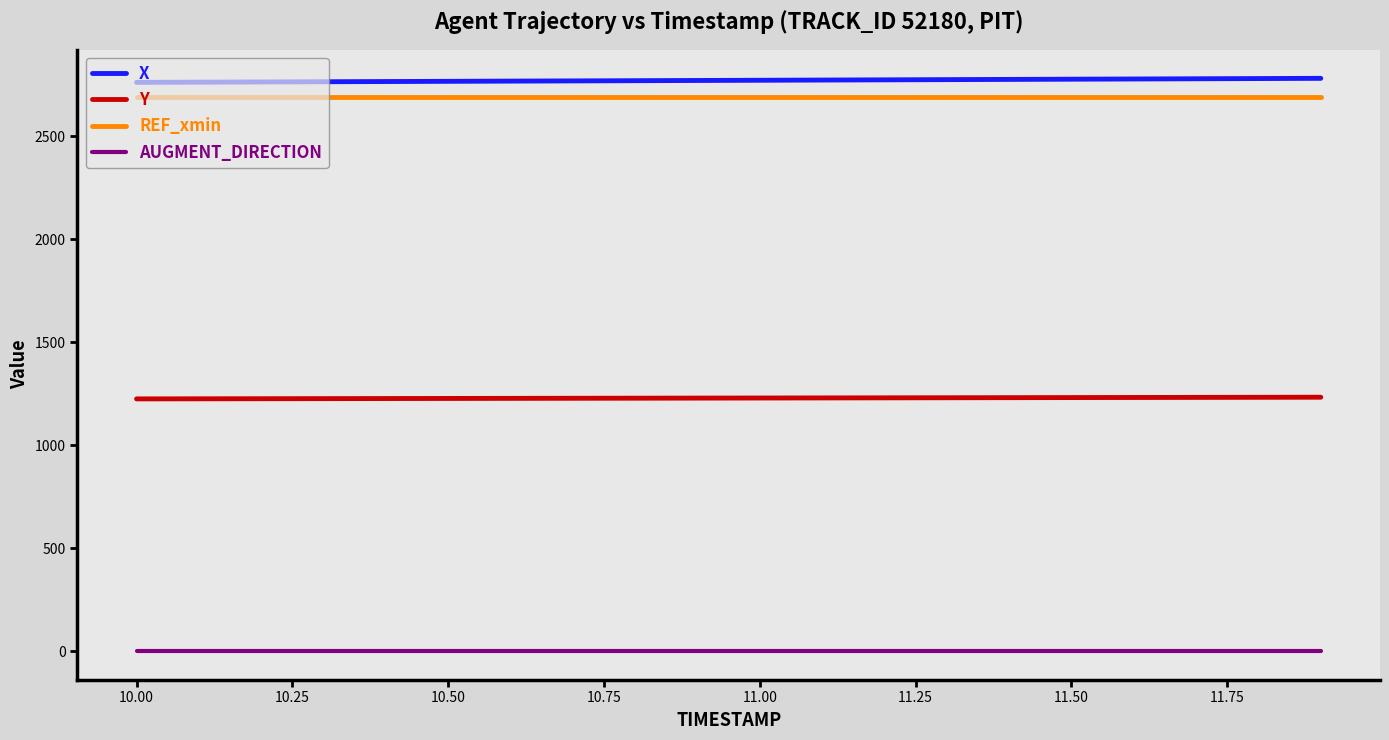

True or false: X and Y cross at least once.

False